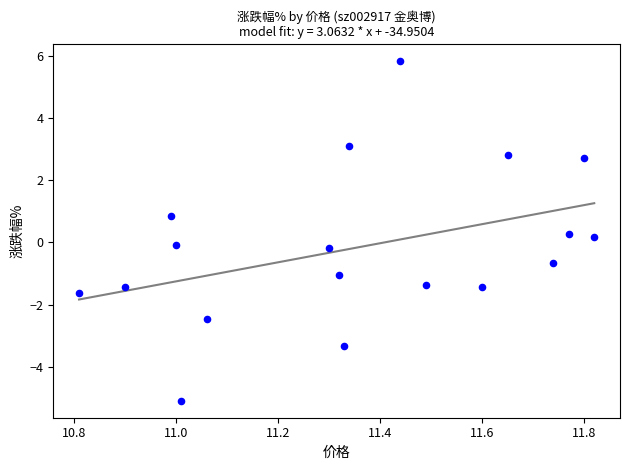

What is the range of X values (max minus min)?

1.0